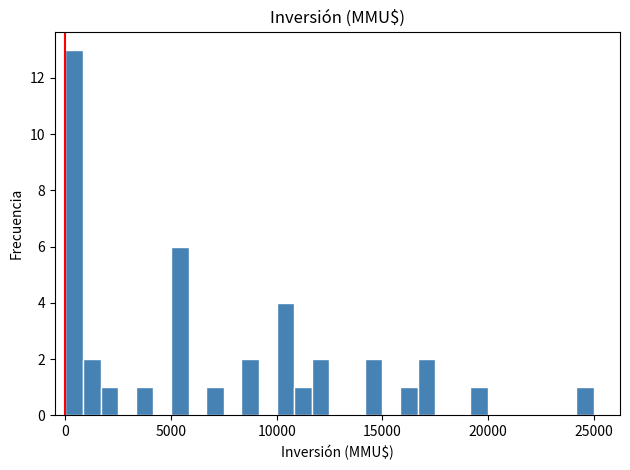

Around what value on the x-axis is the tallest bar? Give the approximate position of its centre, as read against the axis.

500